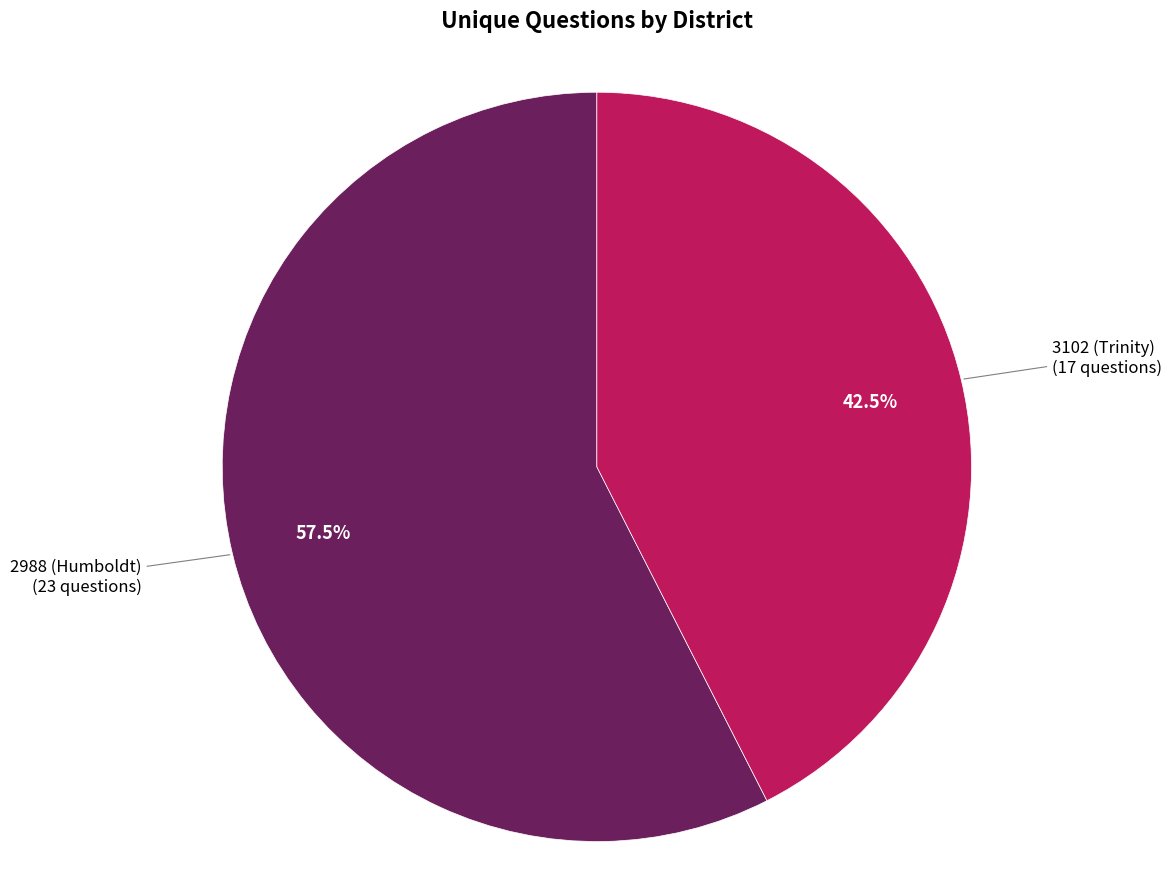

Does any single category account for the majority?

Yes